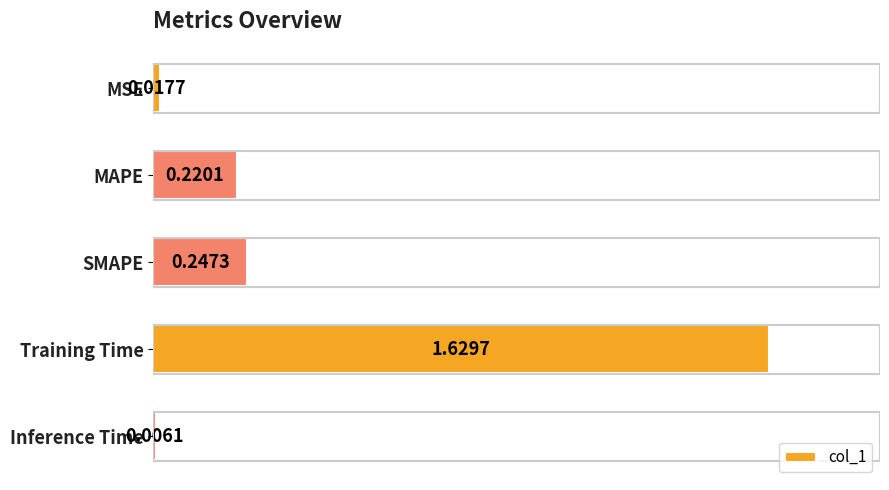

Which label corresponds to the largest value in the chart?

Training Time